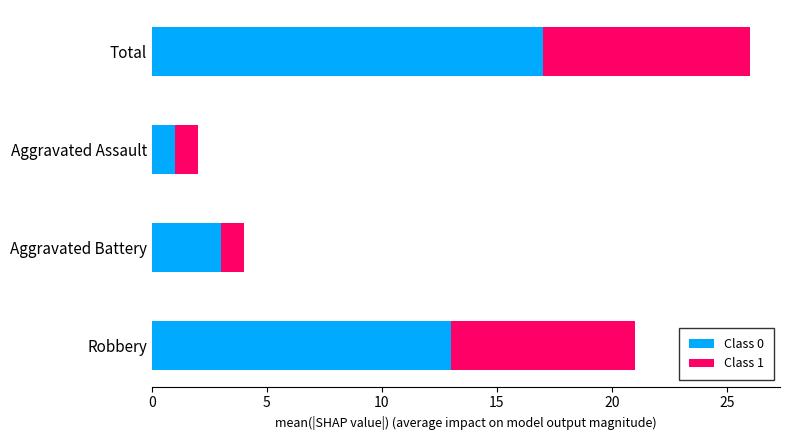

What is the maximum value for Class 0?

17